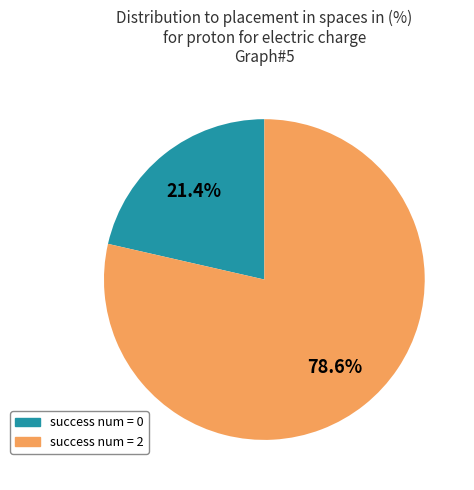

The success num = 2 slice represents 65% of the pie. True or false?

False